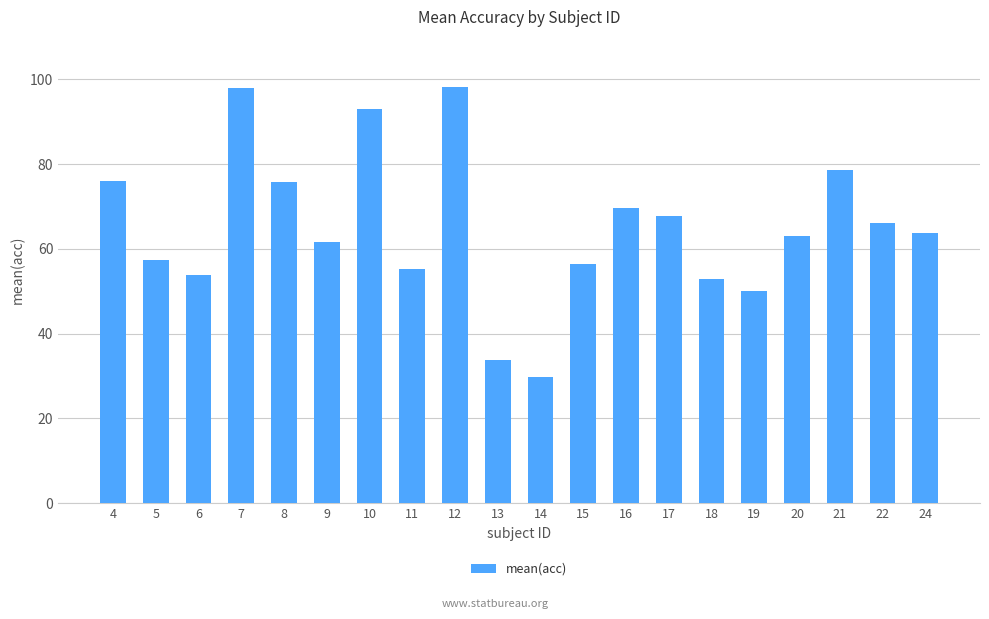

What is the value of the 20th bar from the left?

63.8